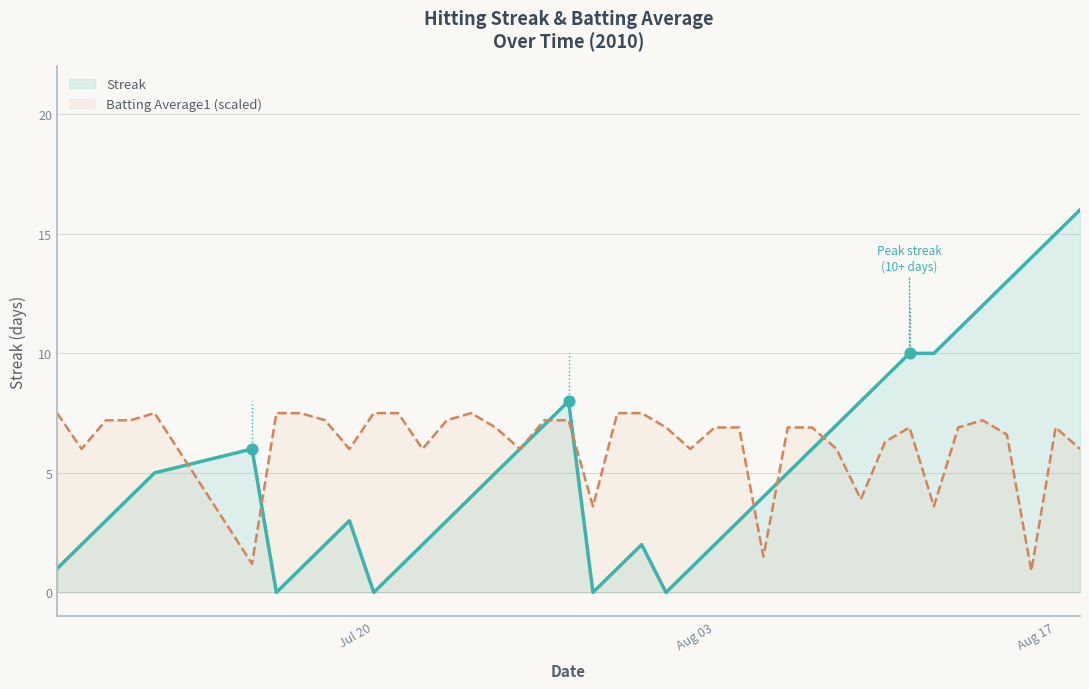

What are all the series names shown in the legend?

Streak, Batting Average1 (scaled)